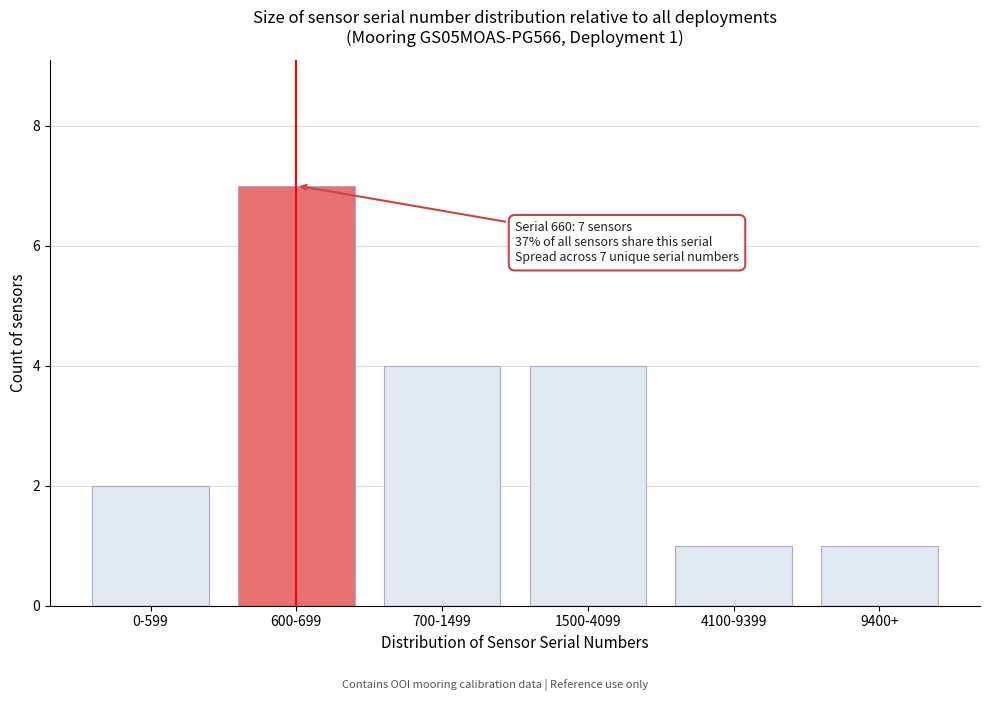

Reading left to right, extract all data points from this chart.

2	7	4	4	1	1